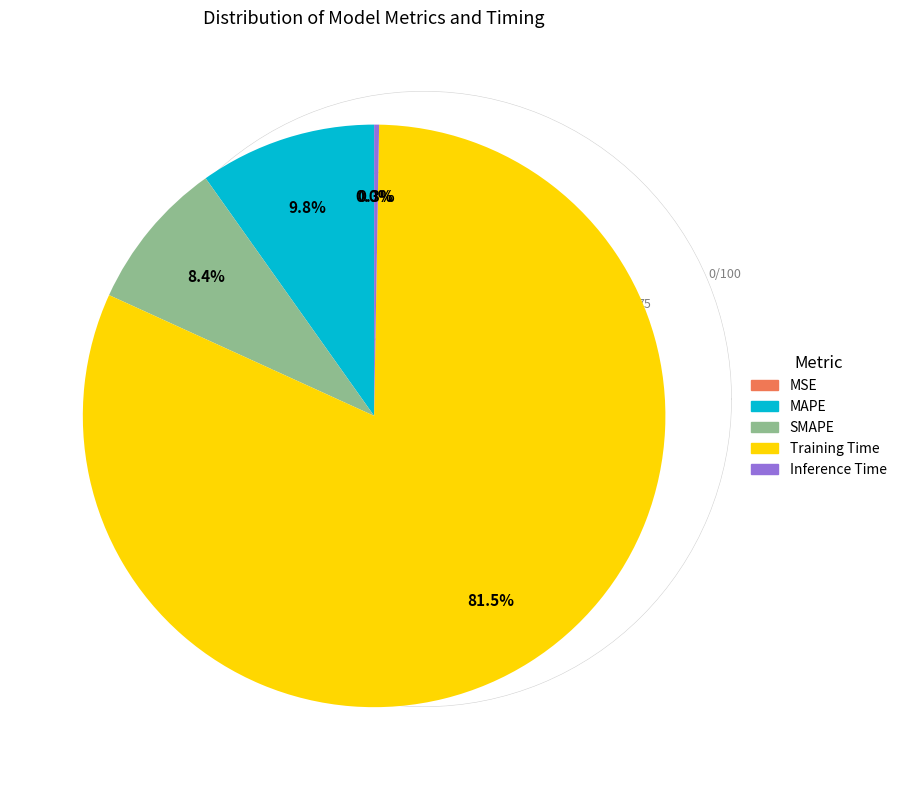

Which slice is the largest?

Training Time